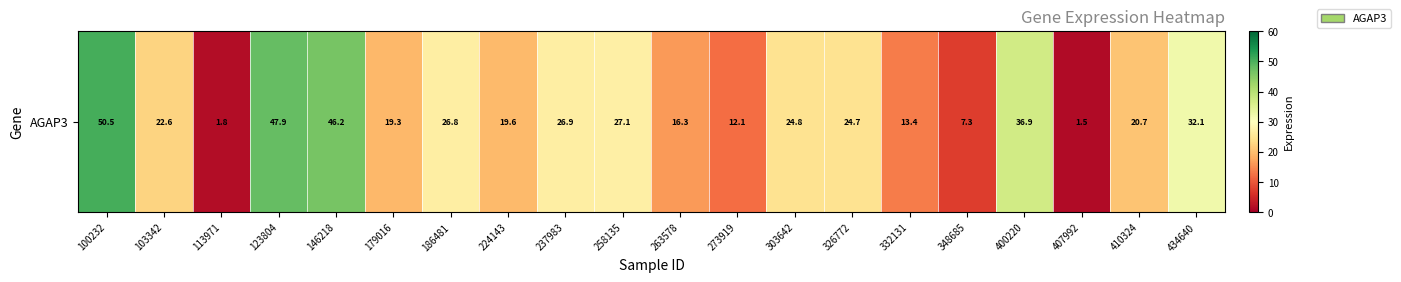

True or false: the data shows 12.1 at 273919.

True